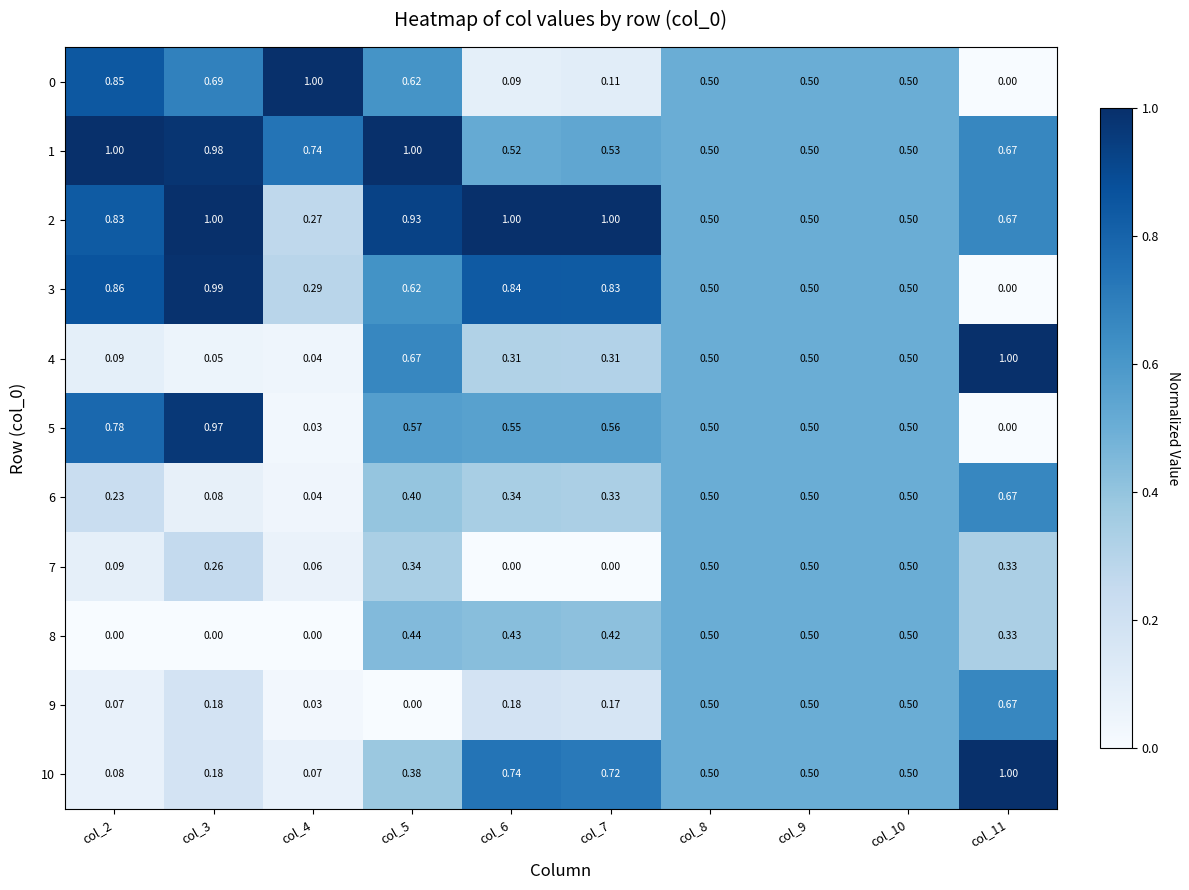

Is the value of 10 at col_5 greater than the value of 6 at col_3?

Yes